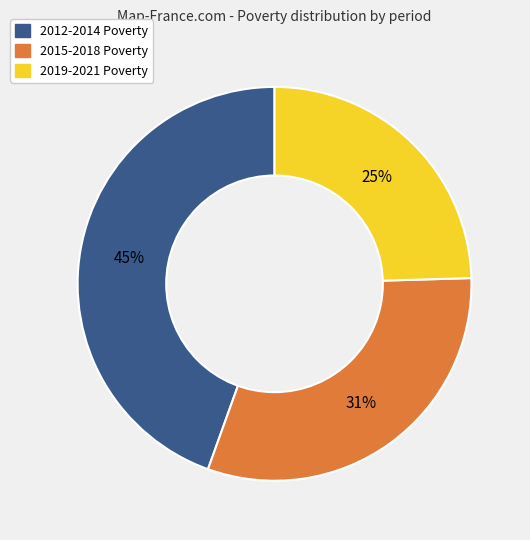

How many slices are in this pie chart?

3